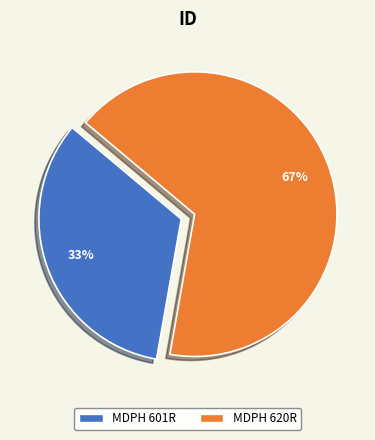

To the nearest percent, what is the combined percentage of MDPH 620R and MDPH 601R?

100%